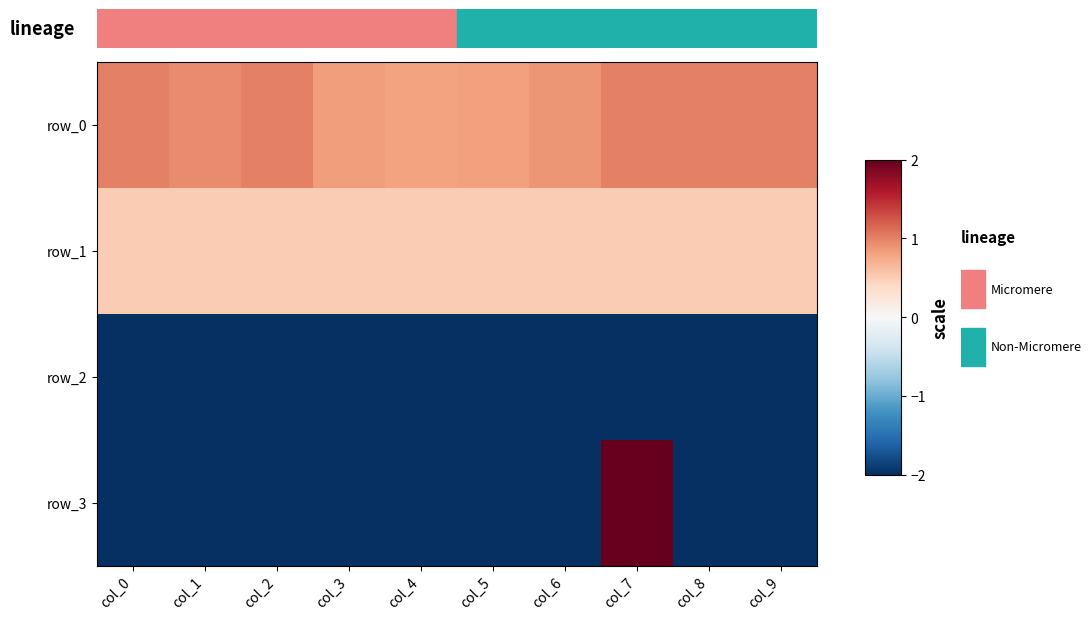

What value does the row_1 series have at col_6?

0.5